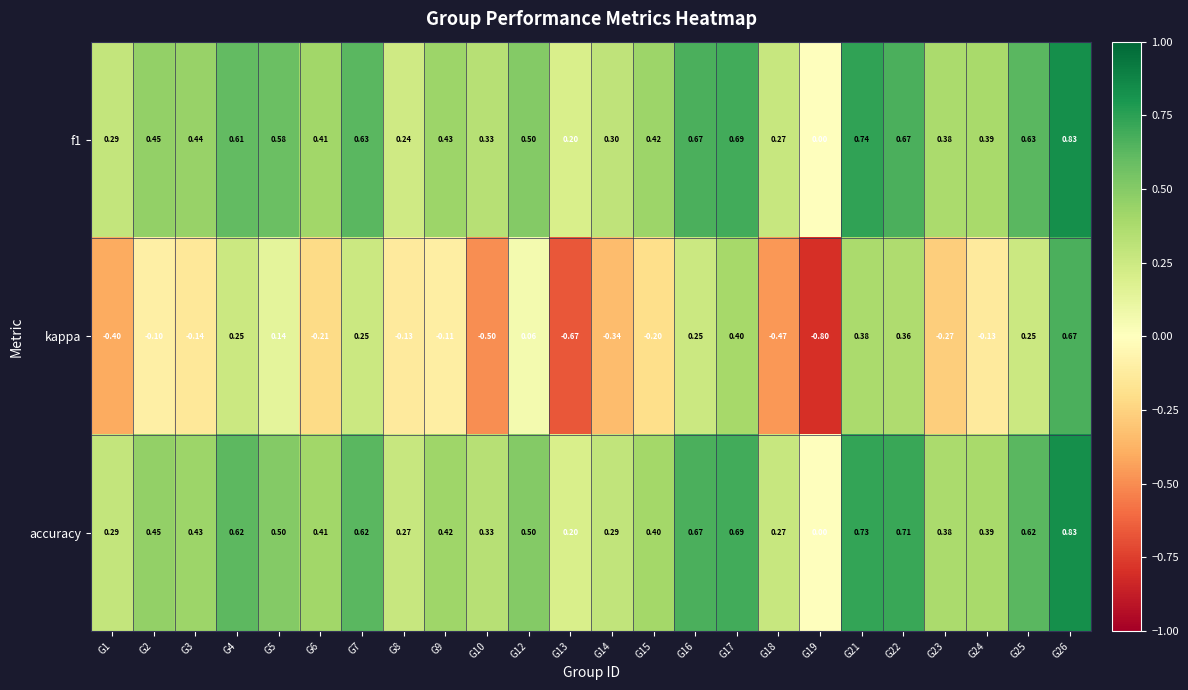

Which series has the largest range (max minus min)?

kappa